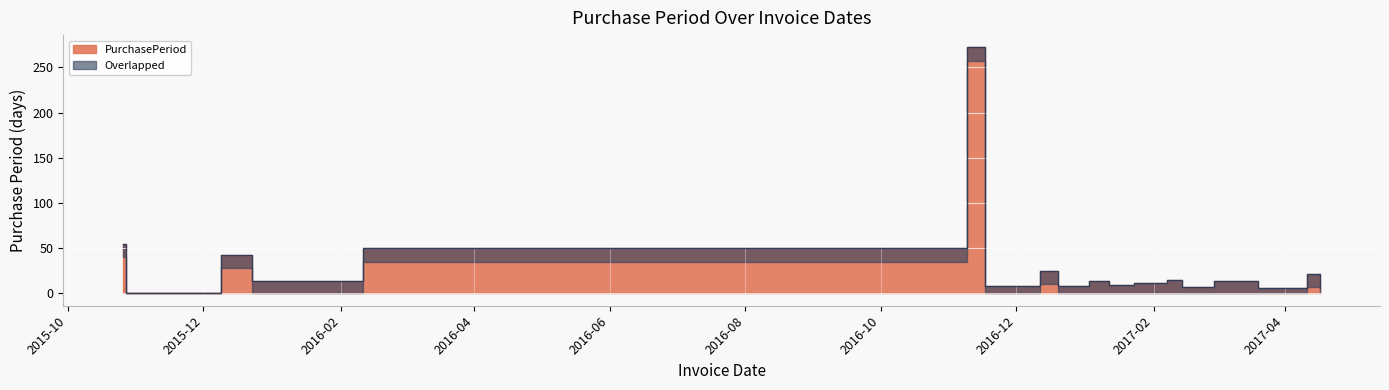

What is the maximum value shown in the chart?

272